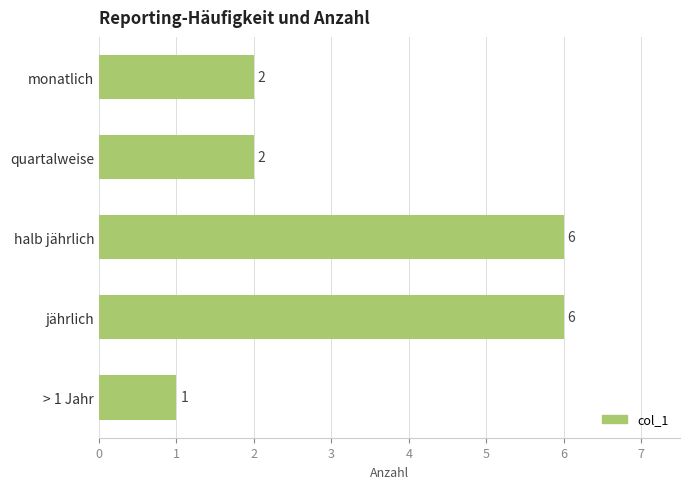

Count the values in the range 2 to 6.

4